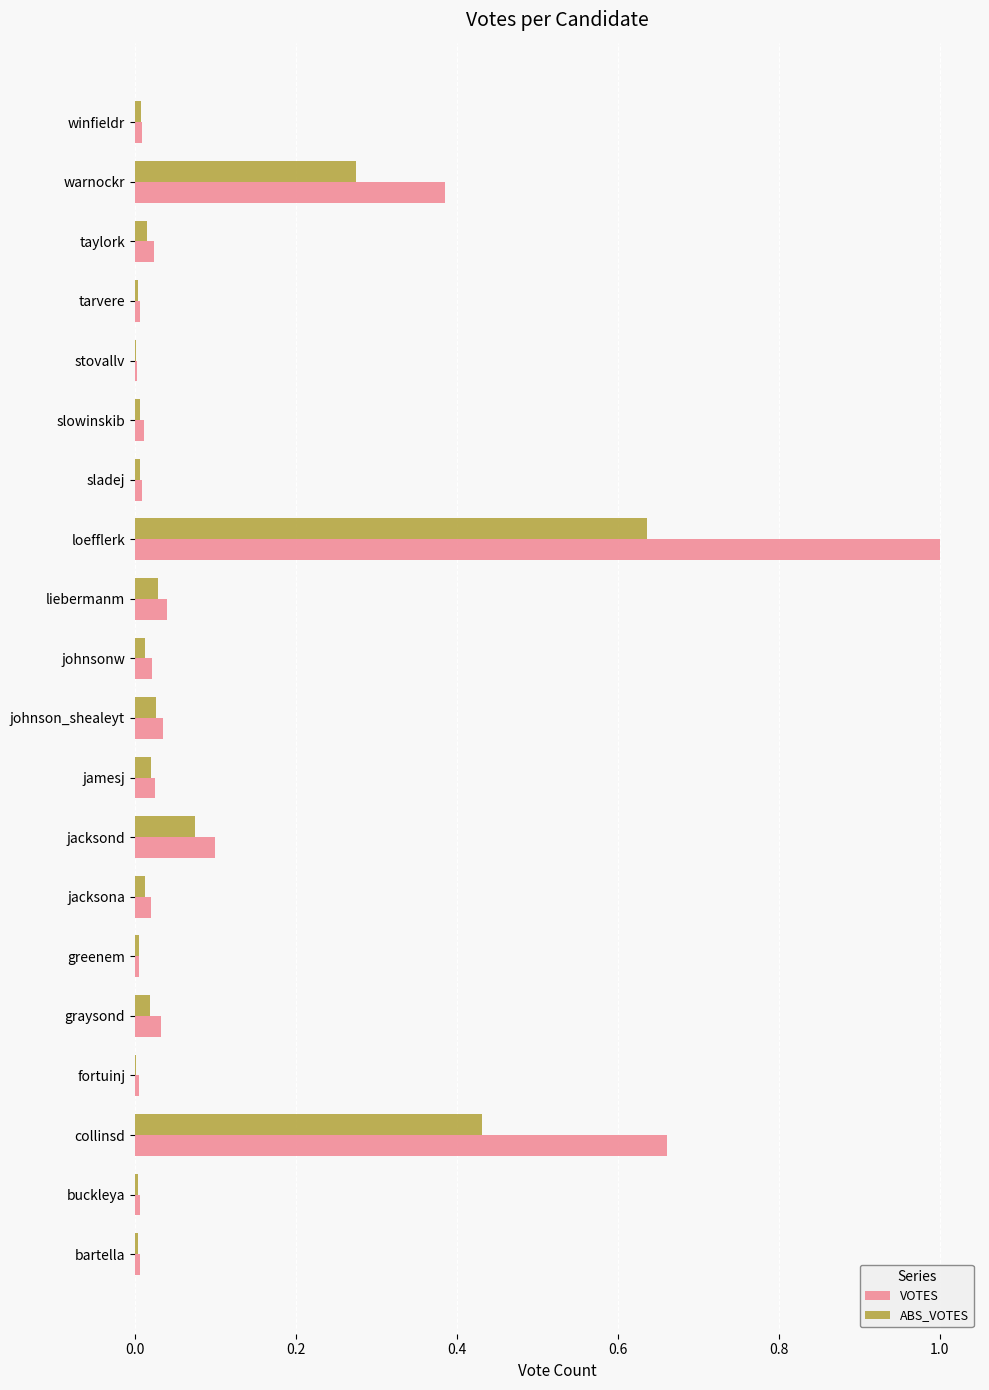

At which category is the sum across all series the highest?

loefflerk